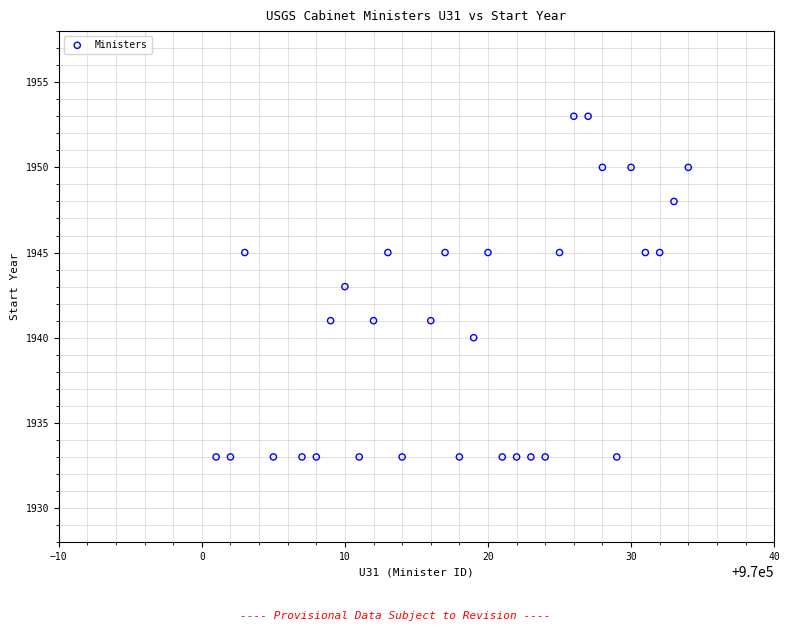

What is the range of Y values (max minus min)?

20